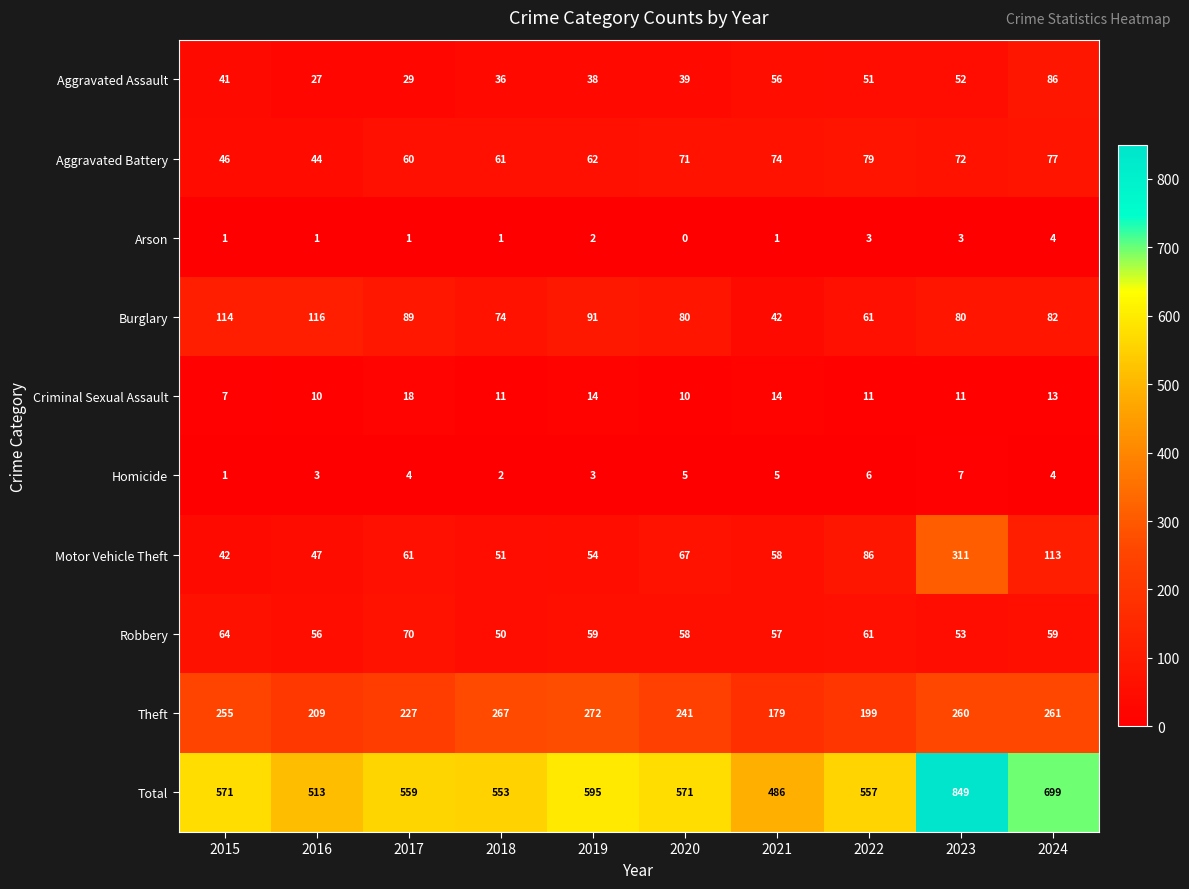

The value of Aggravated Assault at 2022 is 86. True or false?

False